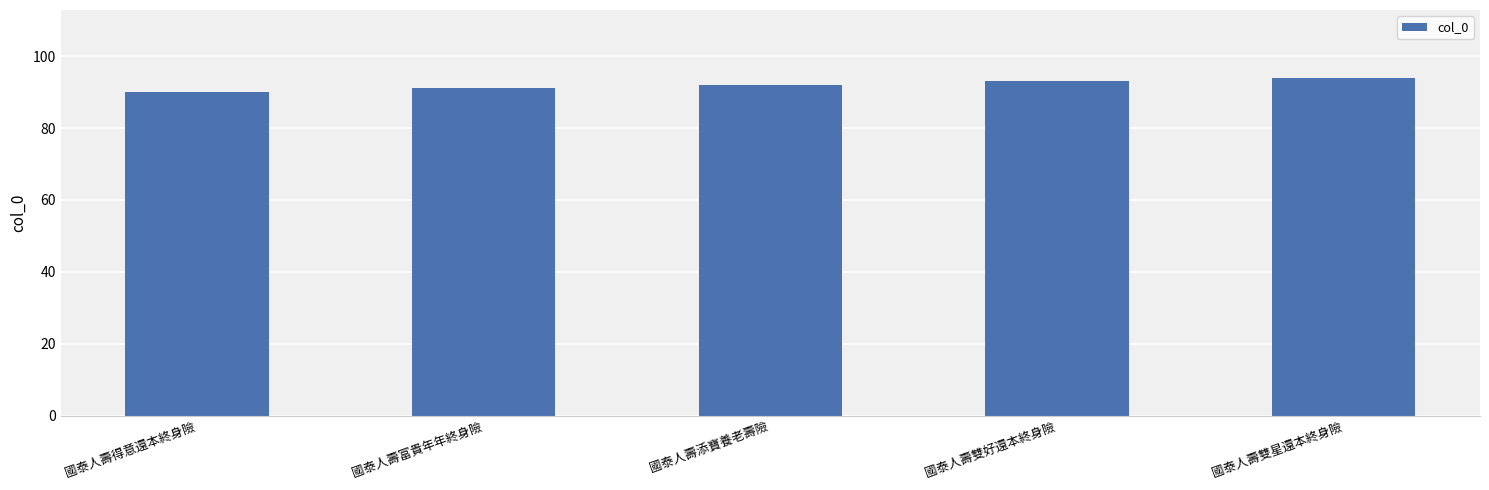

Where is the data nearest to the value 92?

國泰人壽添寶養老壽險